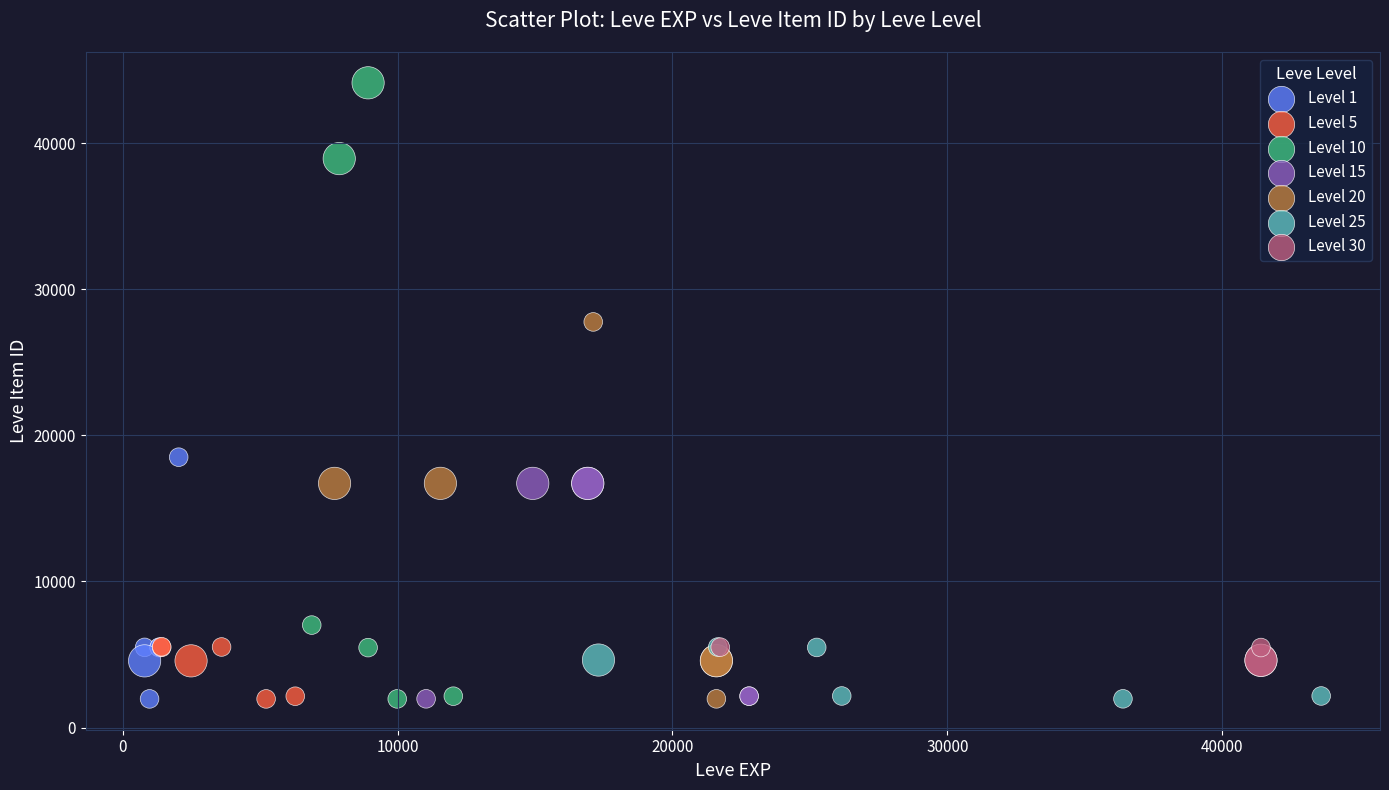

Which series reaches the maximum Y coordinate?

Level 10